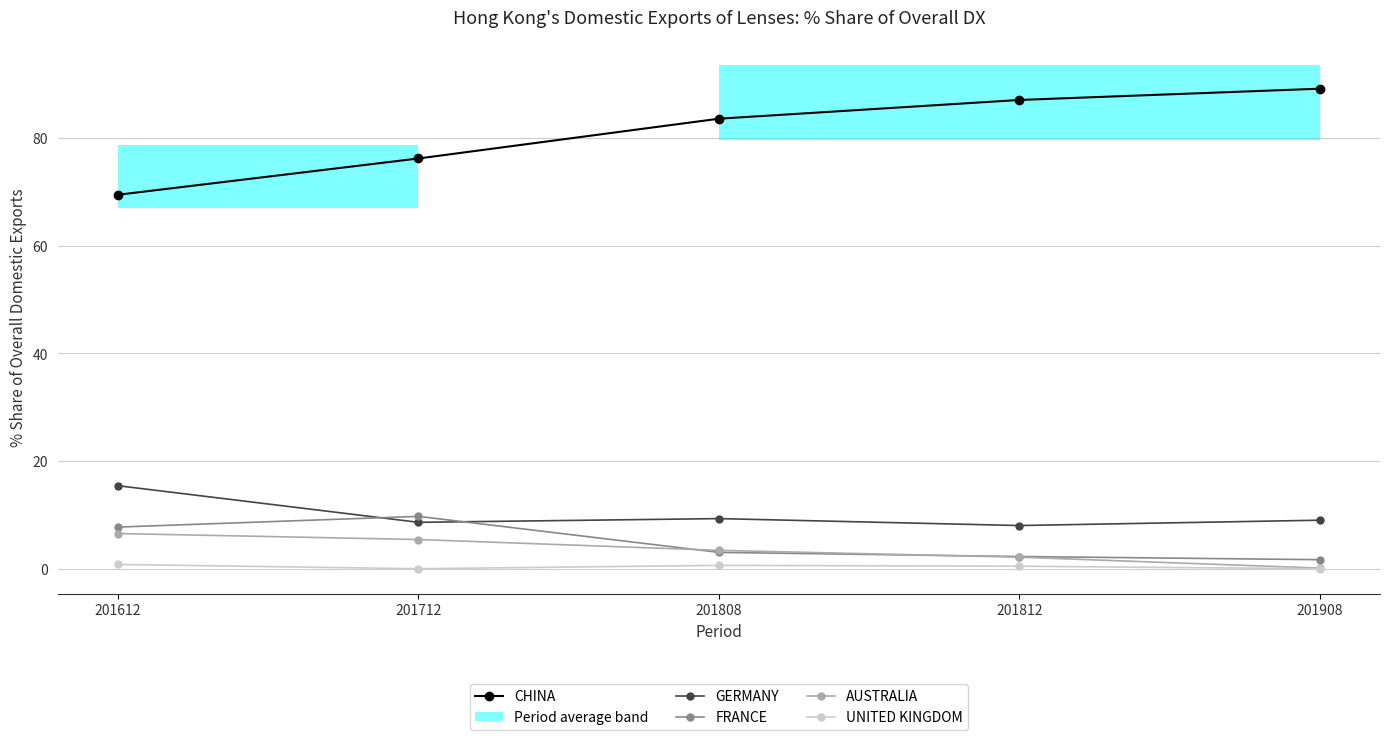

How many values in the CHINA series exceed 83?

3